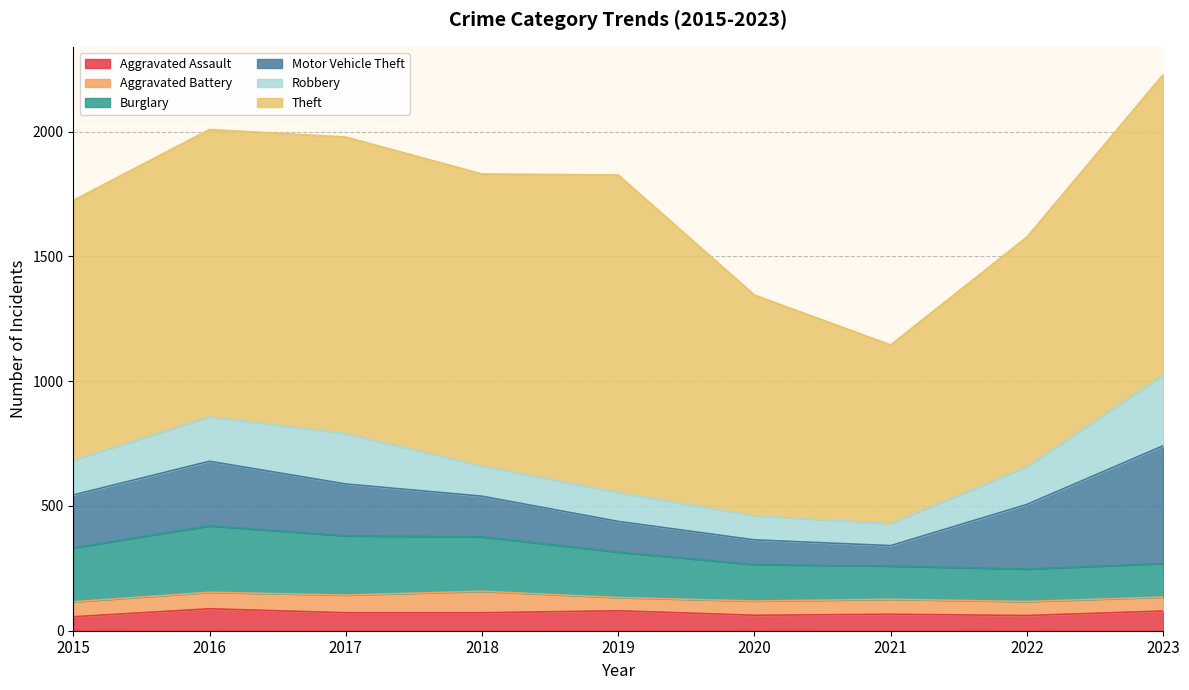

At which label does Robbery reach its peak?

2023